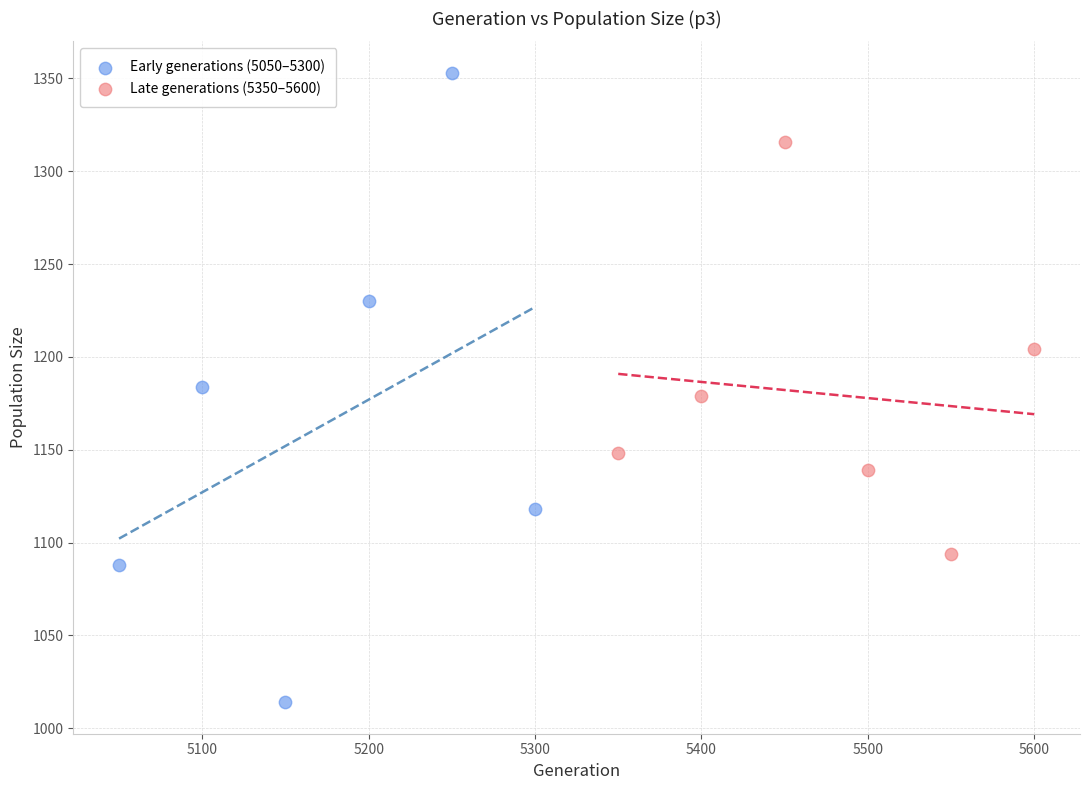

What are all the series names shown in the legend?

Early generations (5050–5300), Late generations (5350–5600)